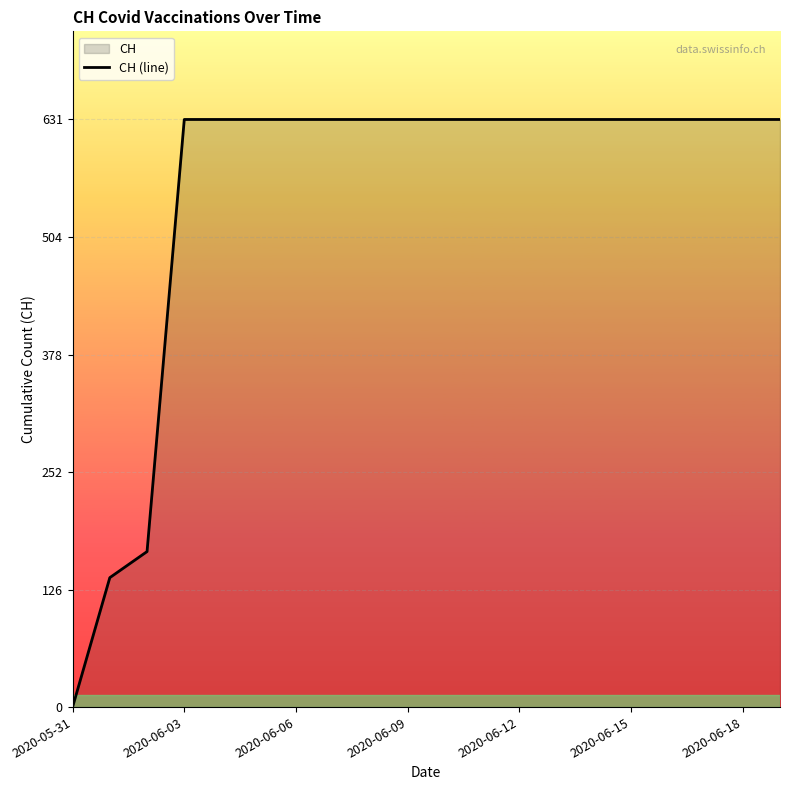

What value does the data have at 13?

631